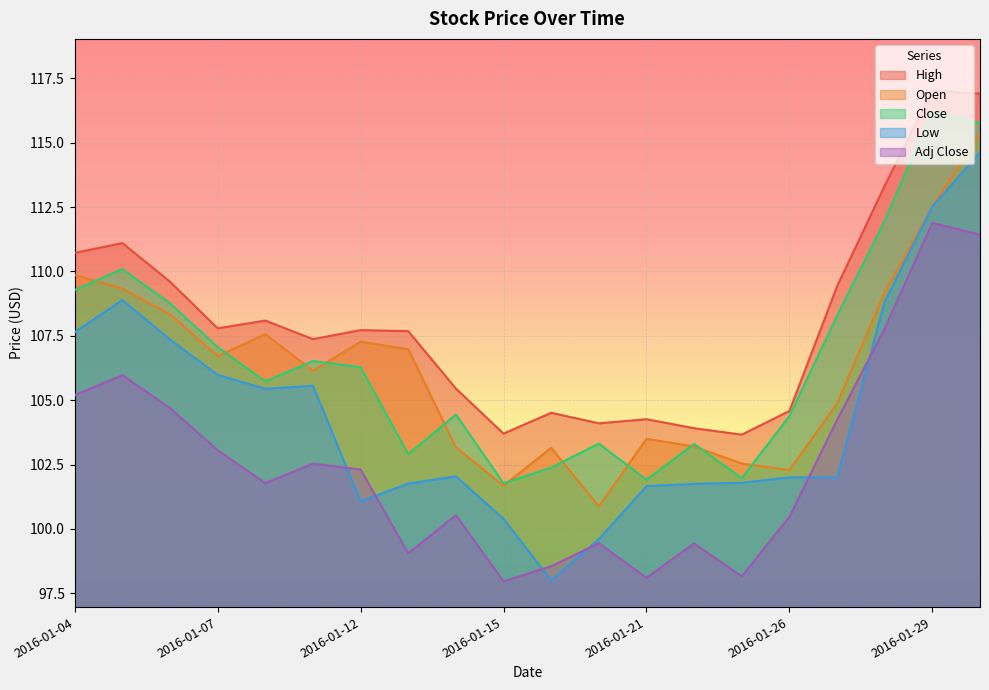

At which category does Adj Close reach its first local valley?

2016-01-08